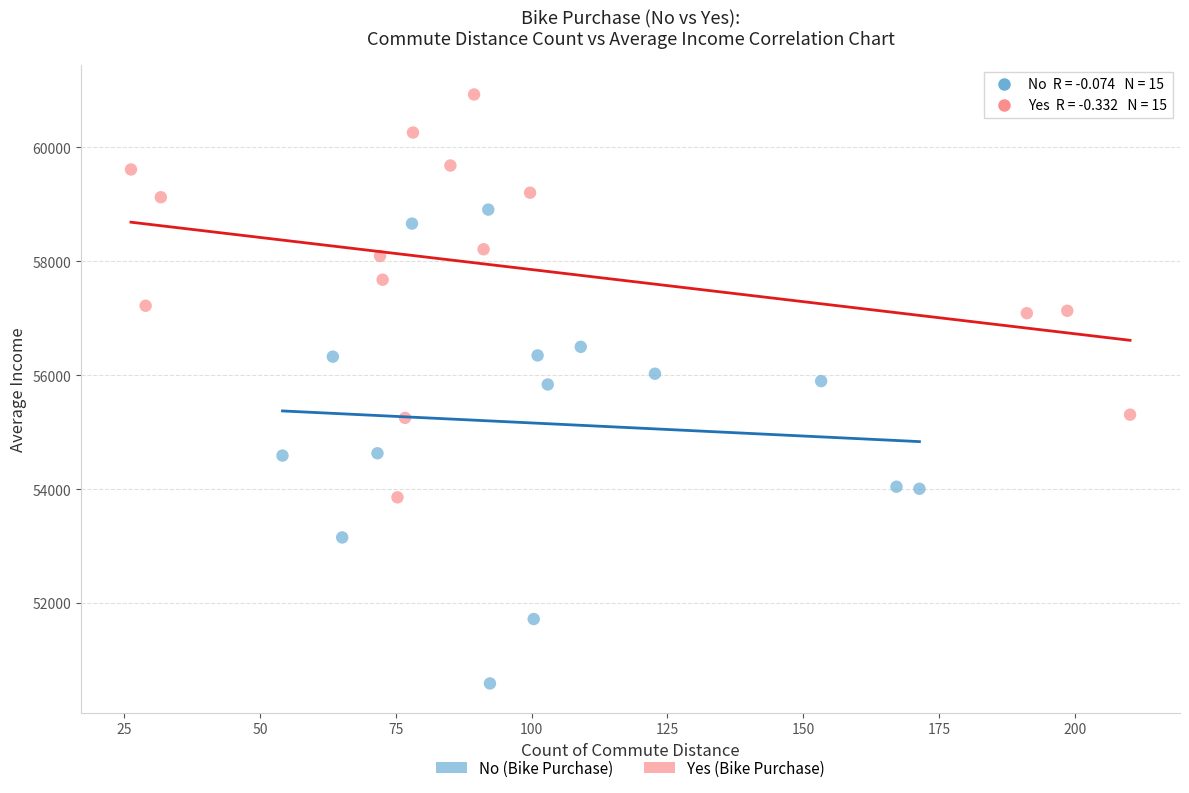

Which series reaches the maximum Y coordinate?

Yes (Bike Purchase)